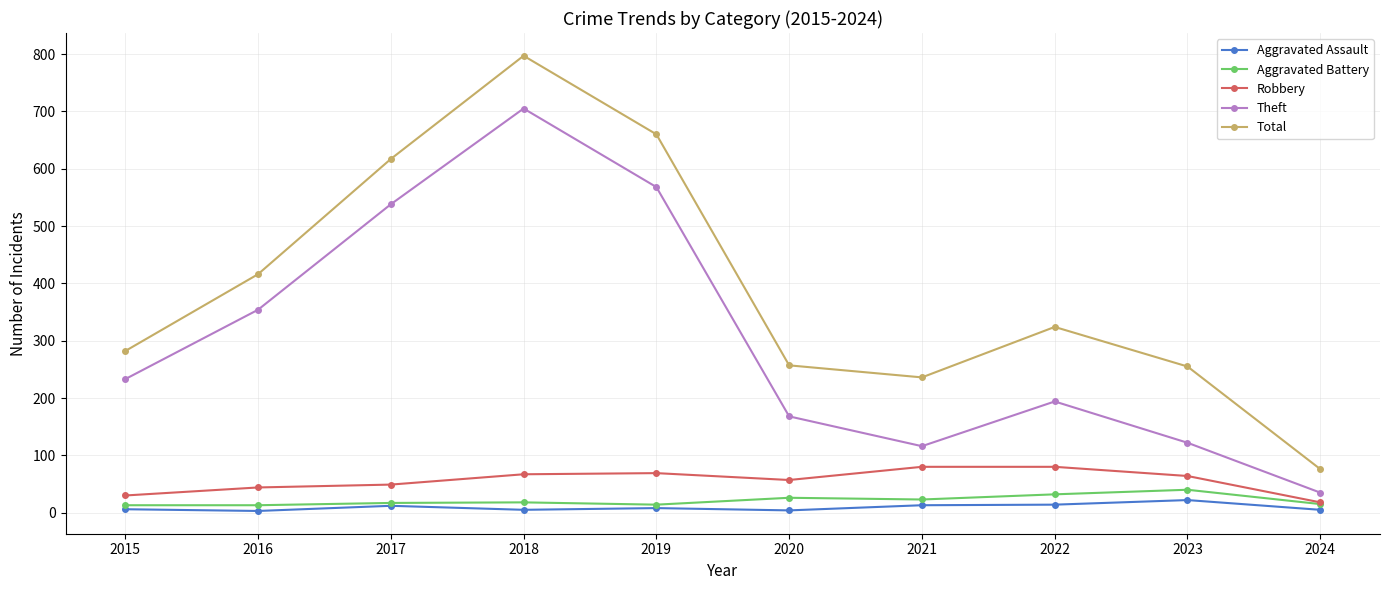

What is the sum of all Total values?

3920